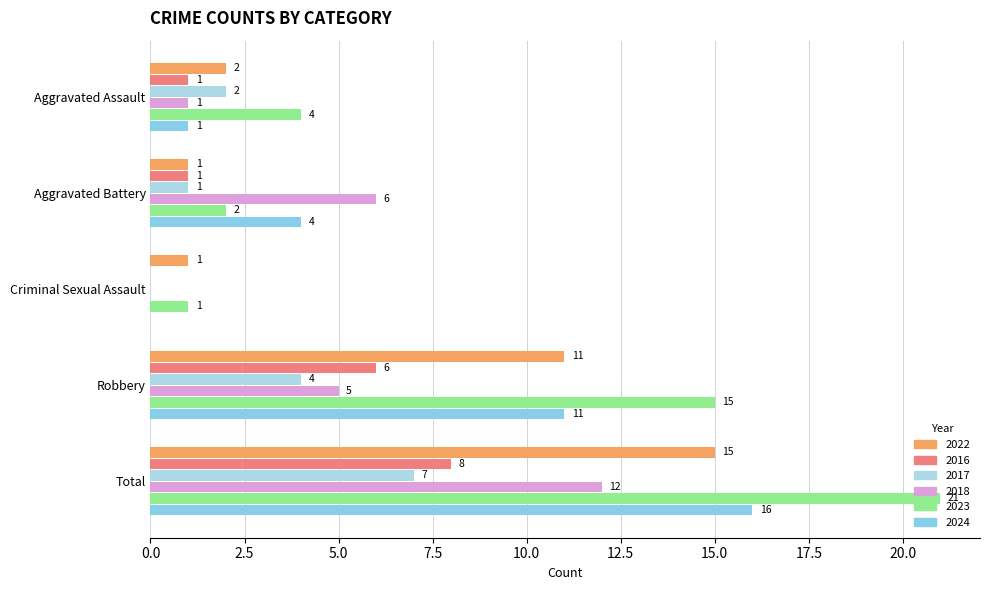

Which has a higher value, Aggravated Assault or Total?

Total